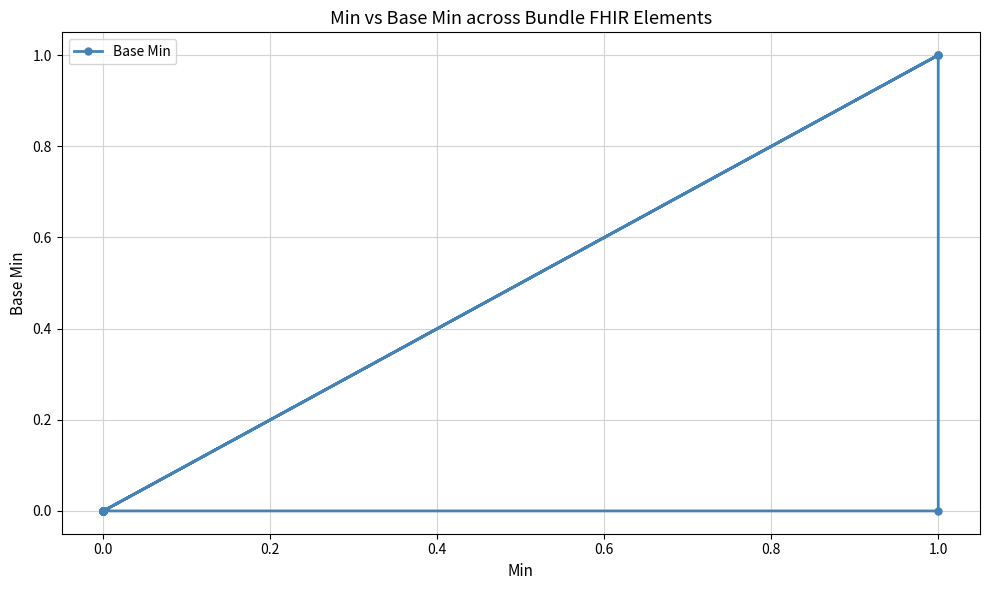

What is the difference between the maximum and minimum values?

1